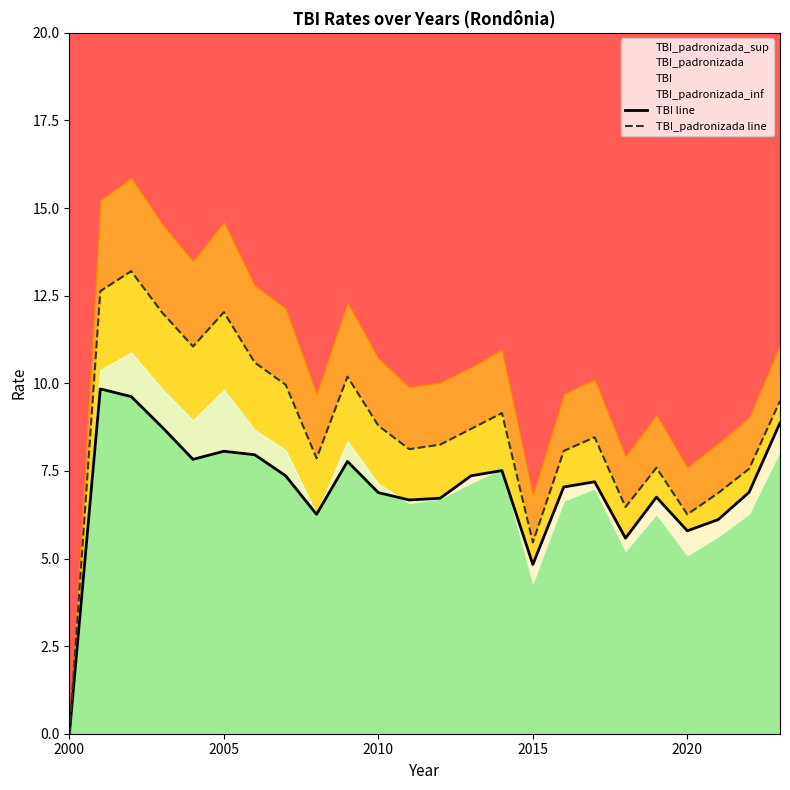

Count the number of categories in the chart.

24